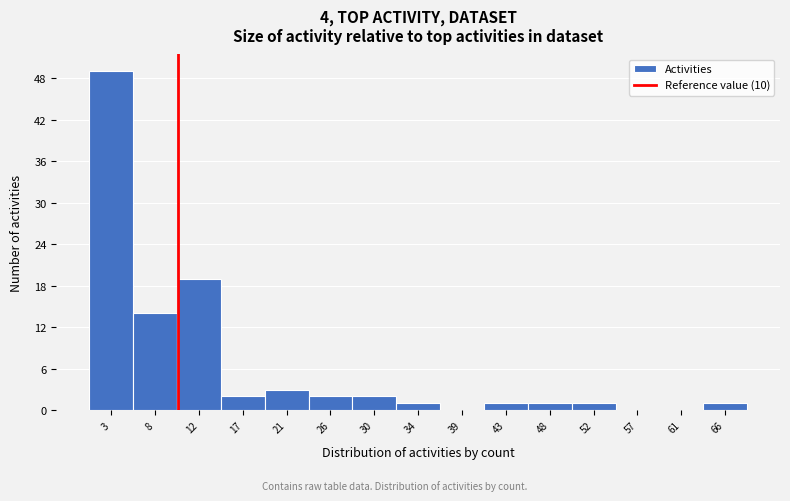

Reading left to right, list every bar in this chart as the range it spans on the x-axis followed by its height. Neither the bar edges nor the heights are printed on the chart, so give them approximately, as read against the axes.

1.0 to 5.5: 49
5.5 to 10.0: 14
10.0 to 14.5: 19
14.5 to 19.0: 2
19.0 to 23.5: 3
23.5 to 28.0: 2
28.0 to 32.5: 2
32.5 to 36.5: 1
36.5 to 41.0: 0
41.0 to 45.5: 1
45.5 to 50.0: 1
50.0 to 54.5: 1
54.5 to 59.0: 0
59.0 to 63.5: 0
63.5 to 68.0: 1